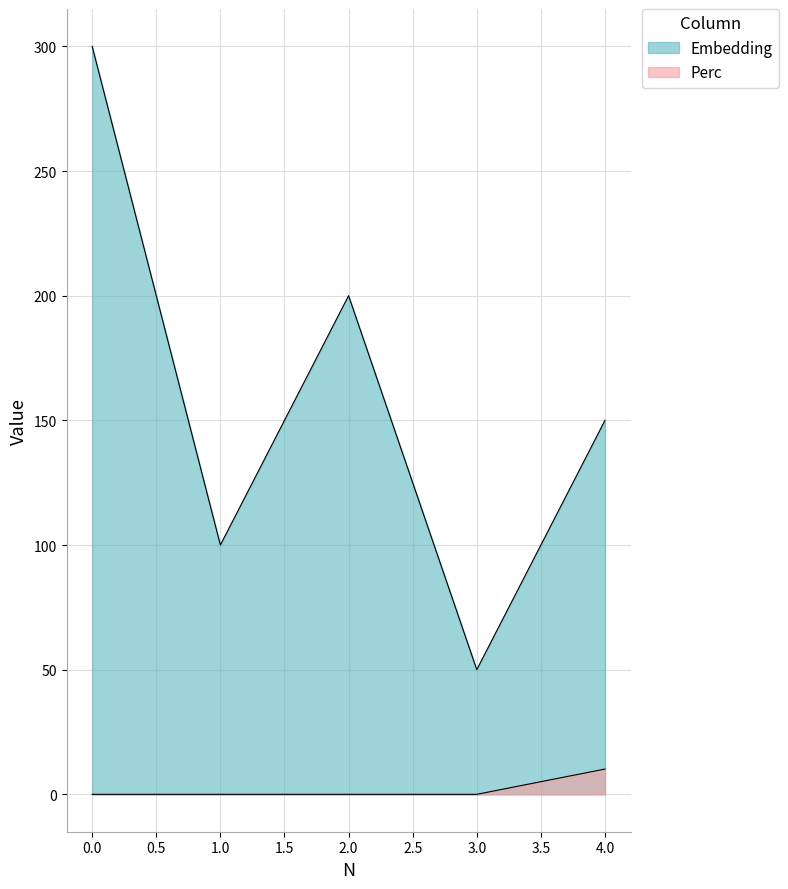

True or false: Embedding and Perc cross at least once.

False